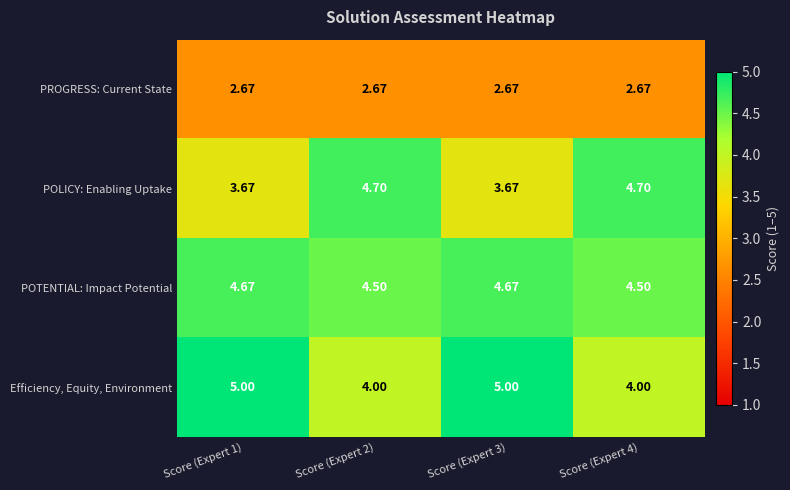

Which series changed the most between Score (Expert 2) and Score (Expert 3)?

POLICY: Enabling Uptake